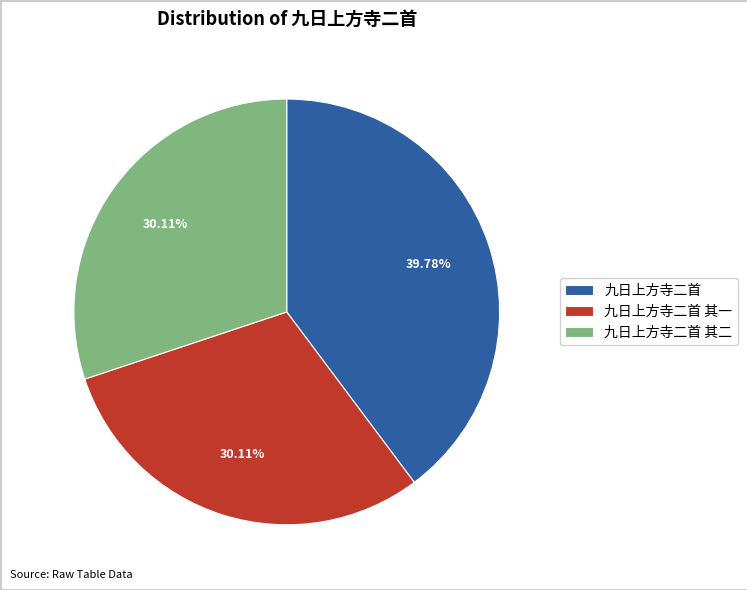

Is there a majority slice in this chart?

No